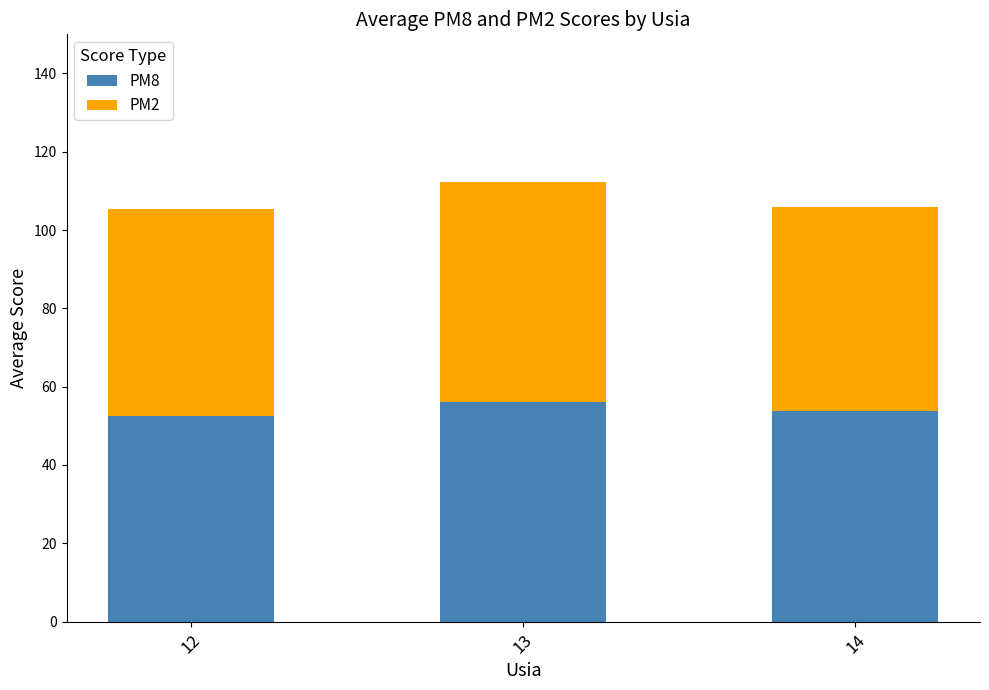

Are the bars horizontal?

No